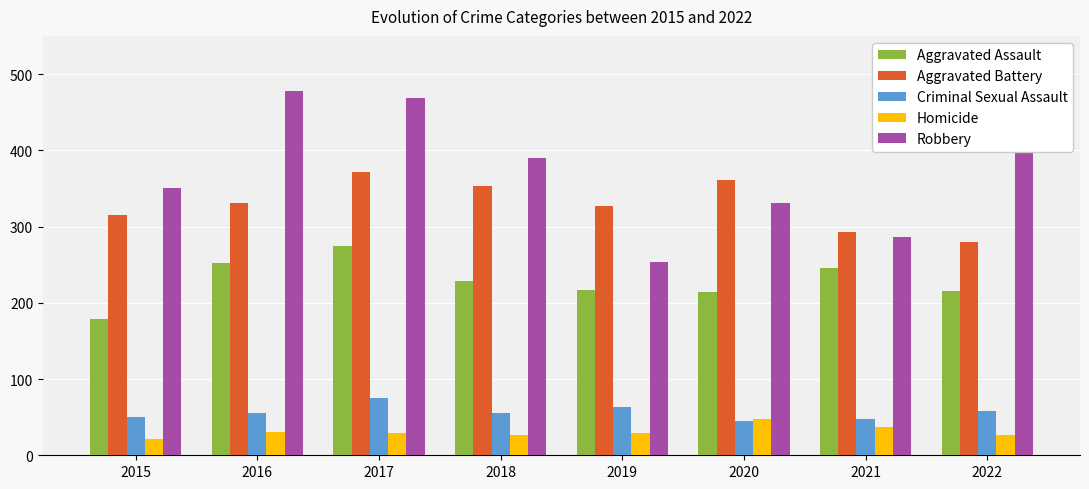

Count the number of data series in this chart.

5